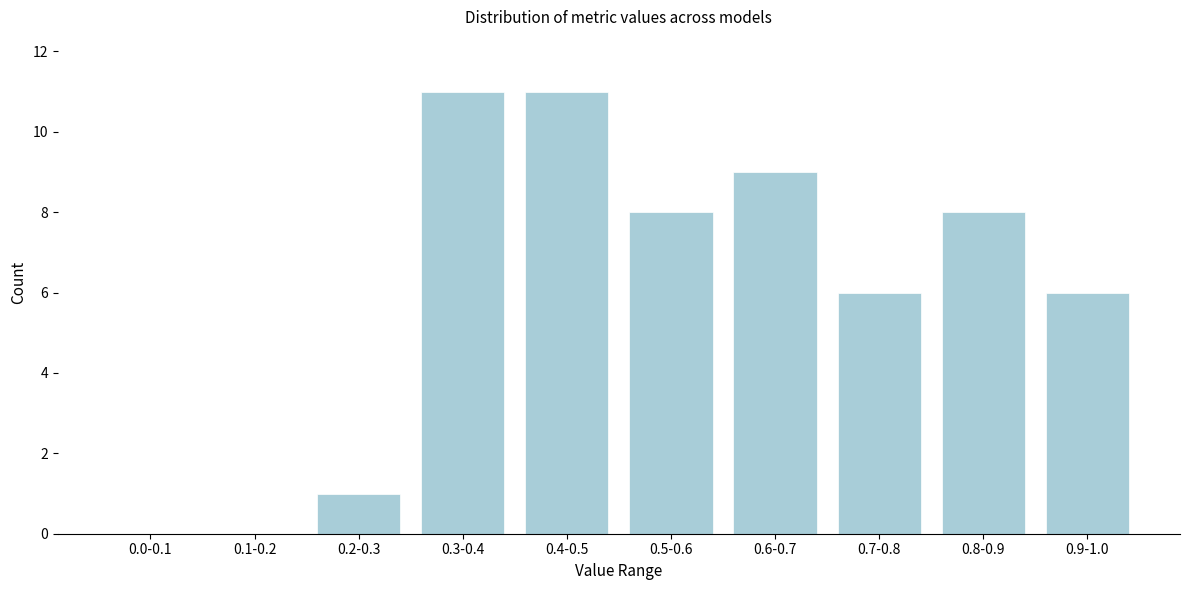

Reading left to right, list all the values displayed in this chart.

0.0-0.1=0	0.1-0.2=0	0.2-0.3=1	0.3-0.4=11	0.4-0.5=11	0.5-0.6=8	0.6-0.7=9	0.7-0.8=6	0.8-0.9=8	0.9-1.0=6